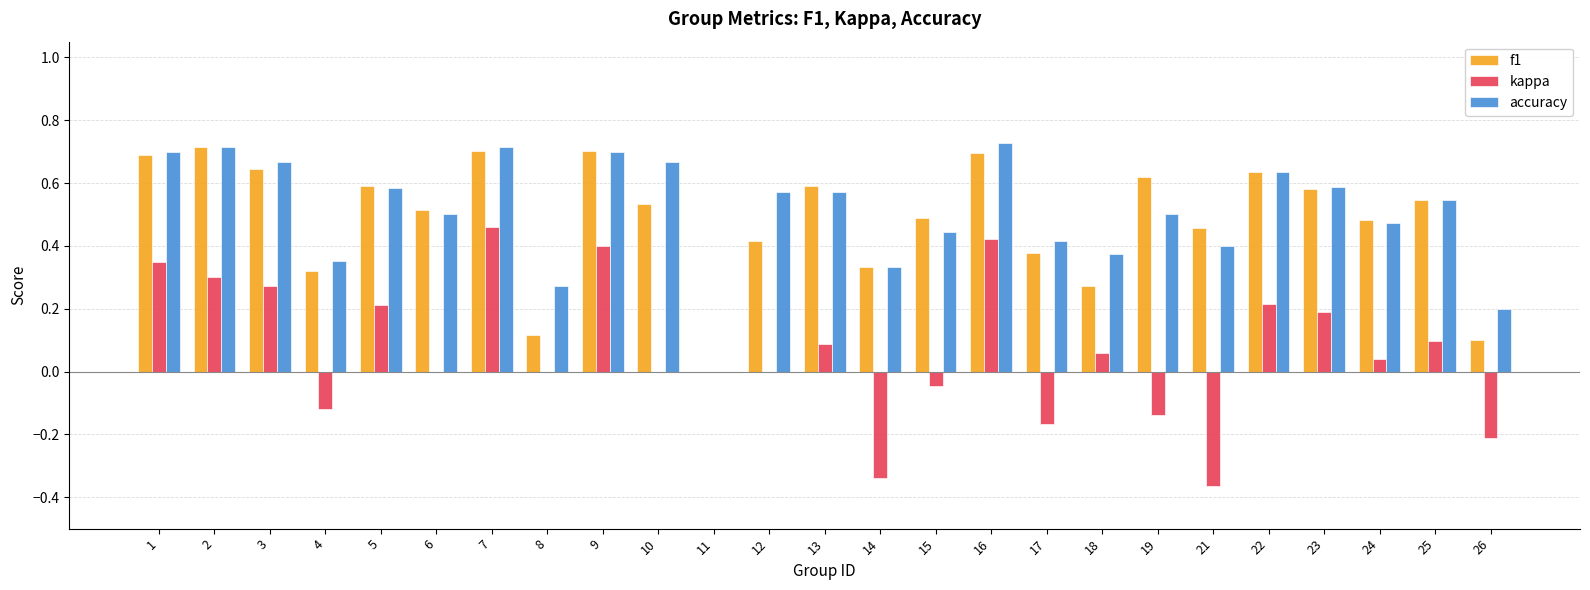

How many categories are shown in the chart?

25